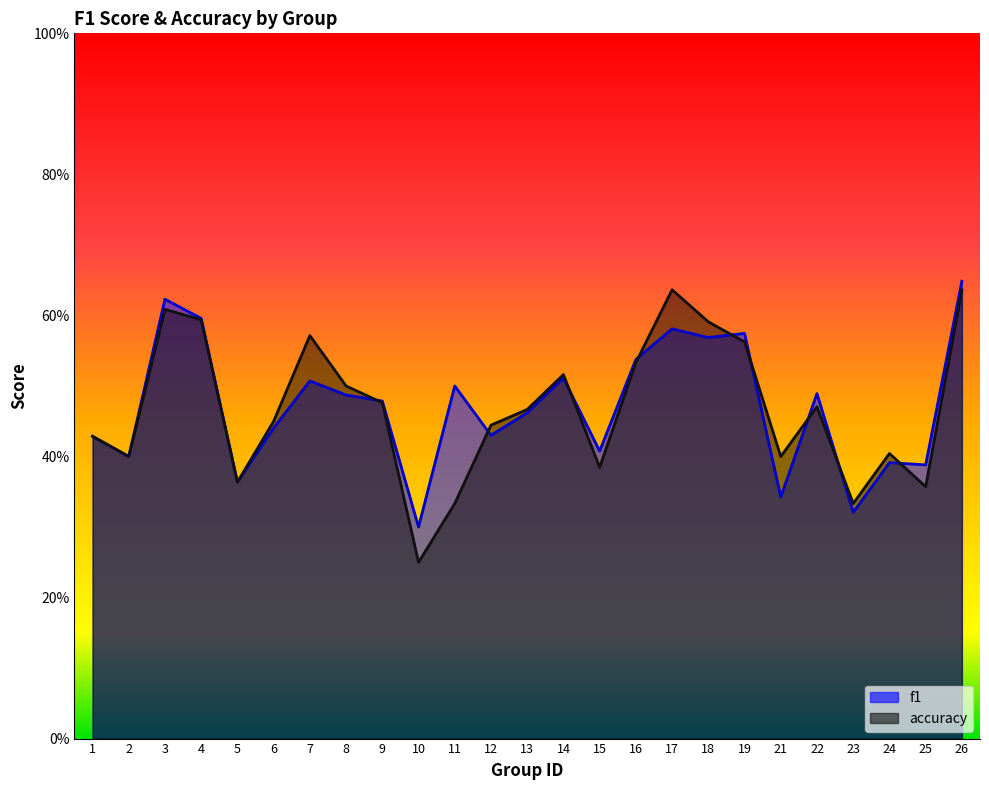

What is the total value across all series at 17?

1.2